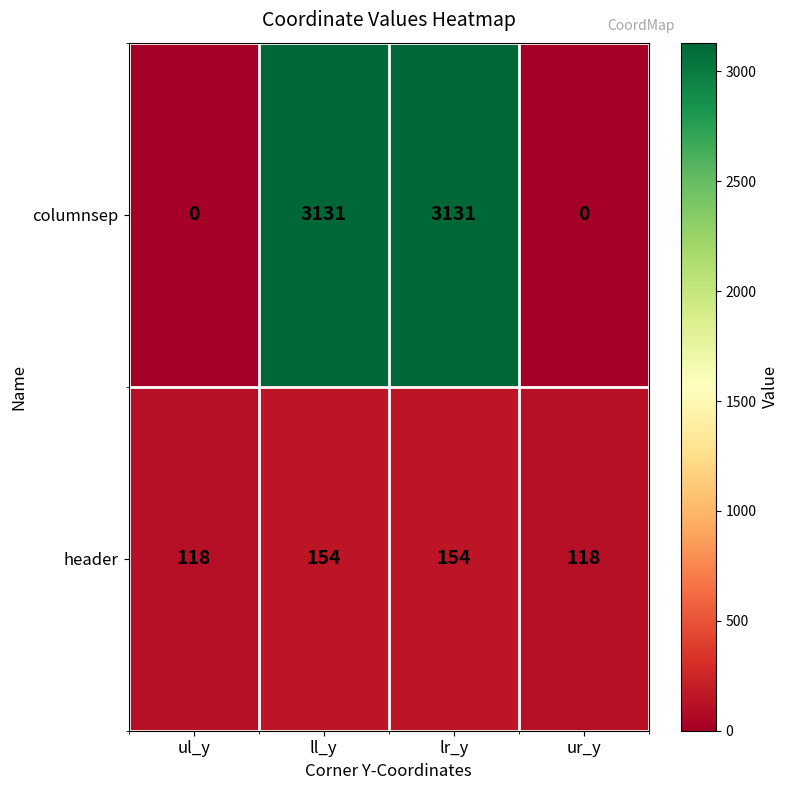

Reading left to right, what are all the values shown in this chart?

columnsep: ul_y=0	ll_y=3131	lr_y=3131	ur_y=0
header: ul_y=118	ll_y=154	lr_y=154	ur_y=118